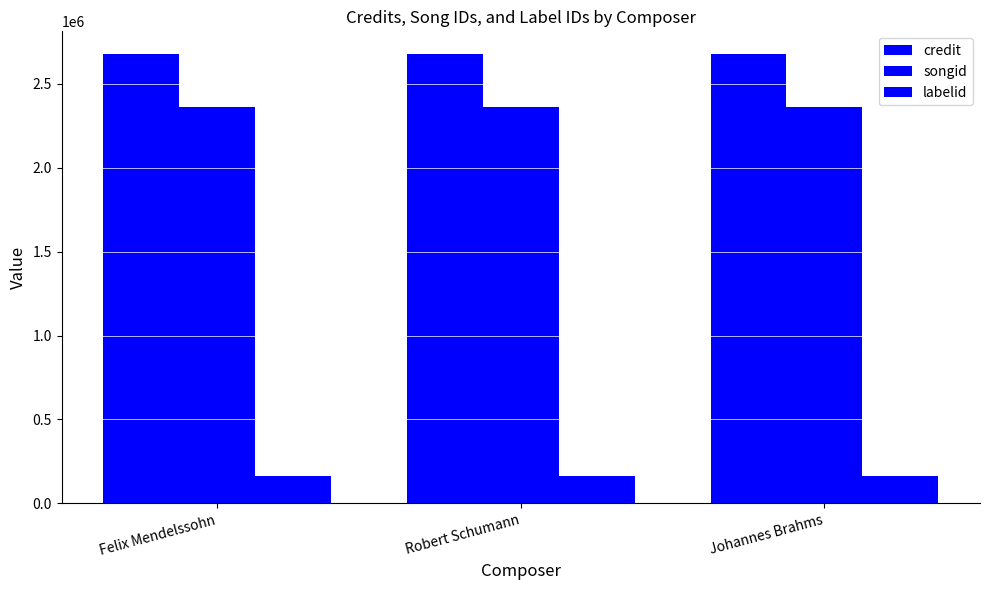

Does the chart contain any negative values?

No